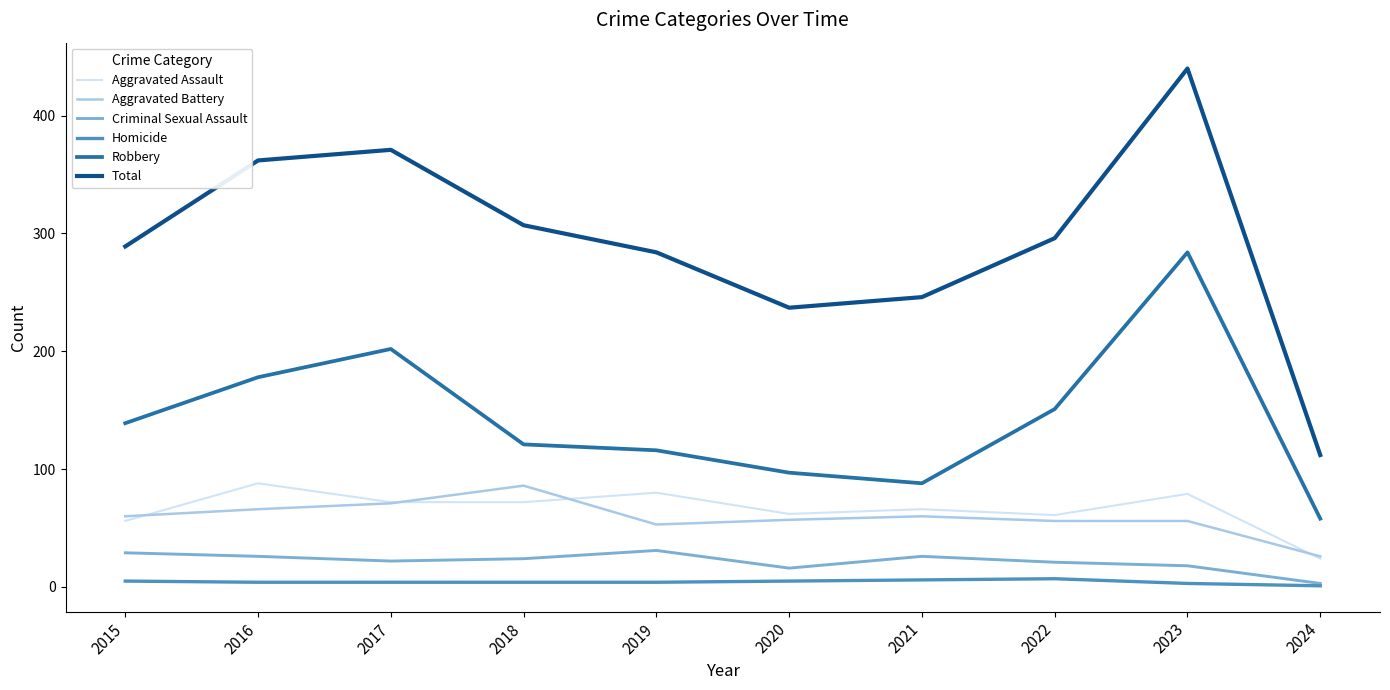

True or false: Criminal Sexual Assault has a value of 31 at 2019.

True